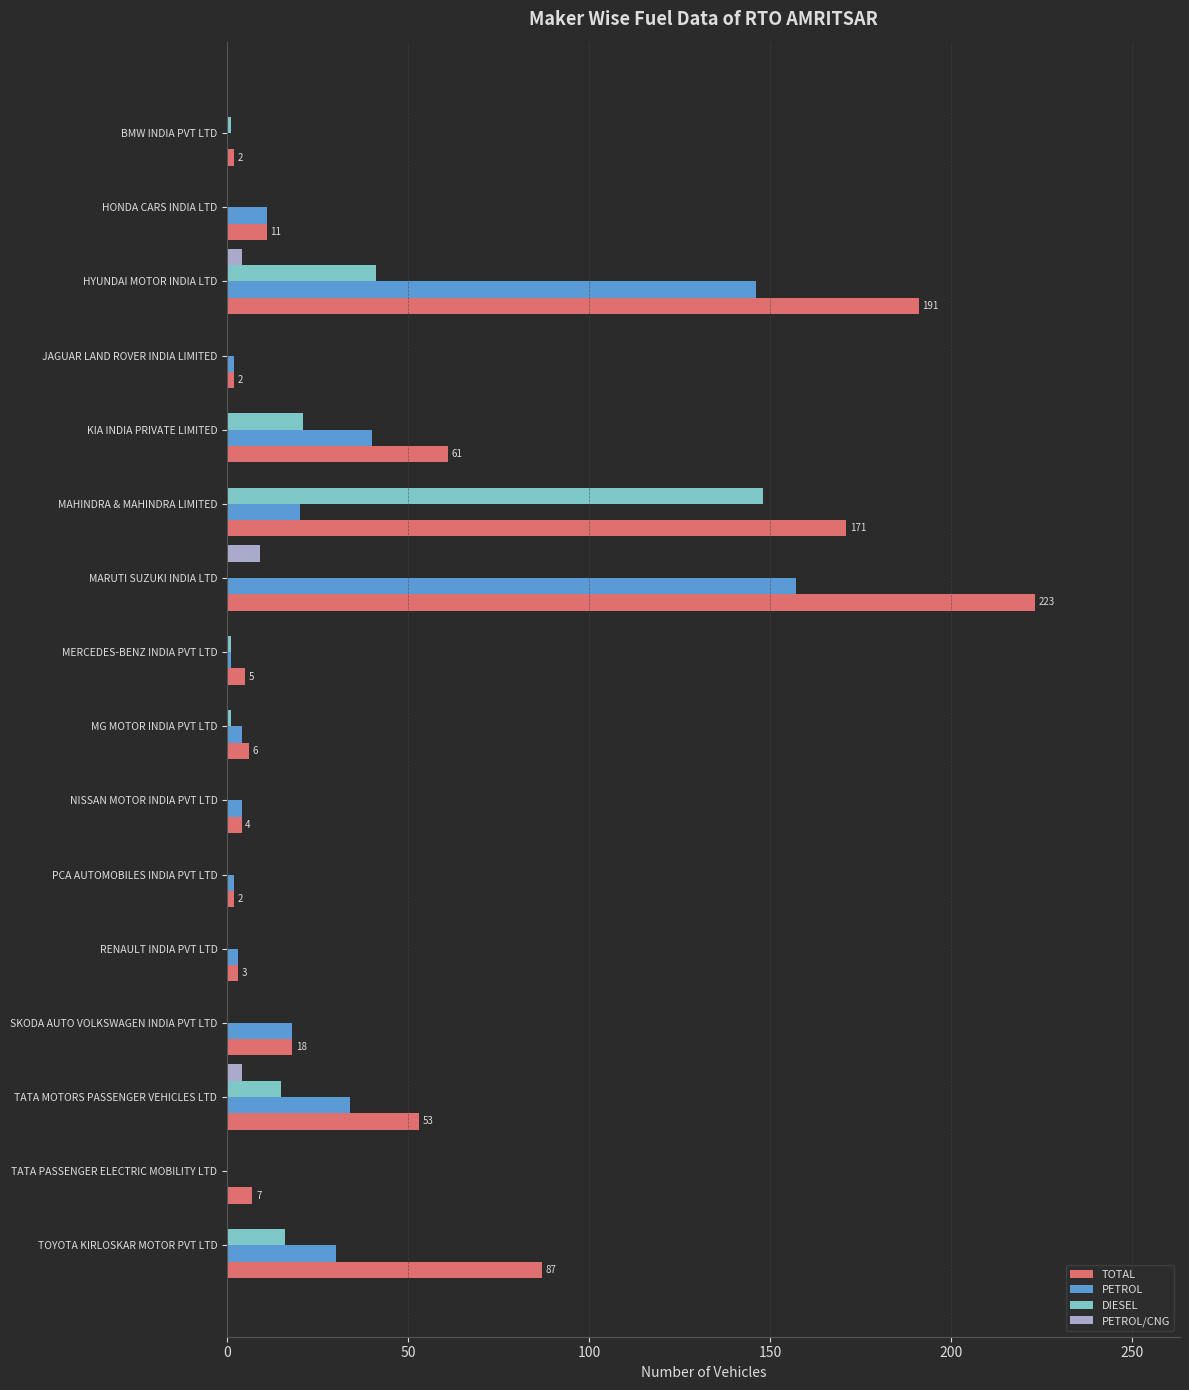

How many series are shown in this chart?

4